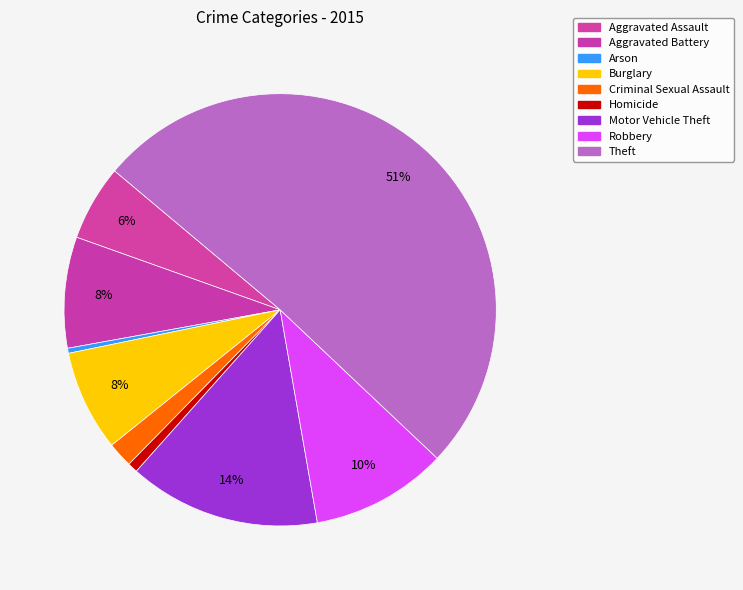

To the nearest percent, what portion does Aggravated Assault represent?

6%